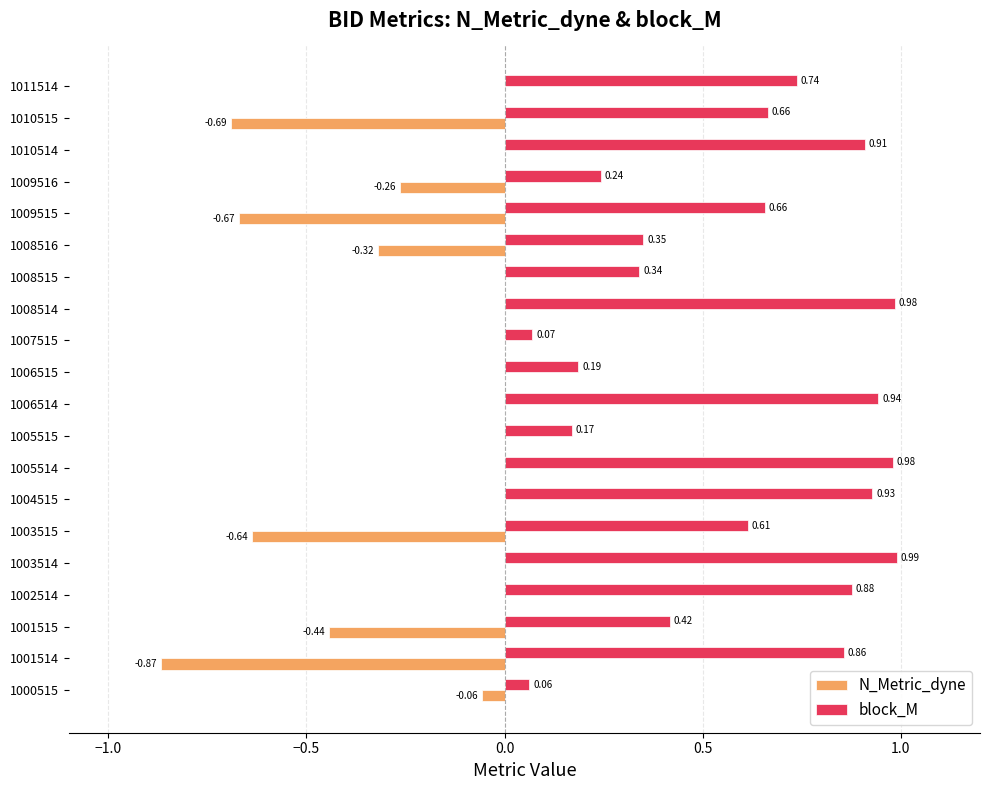

Which series has the largest total across all categories?

block_M